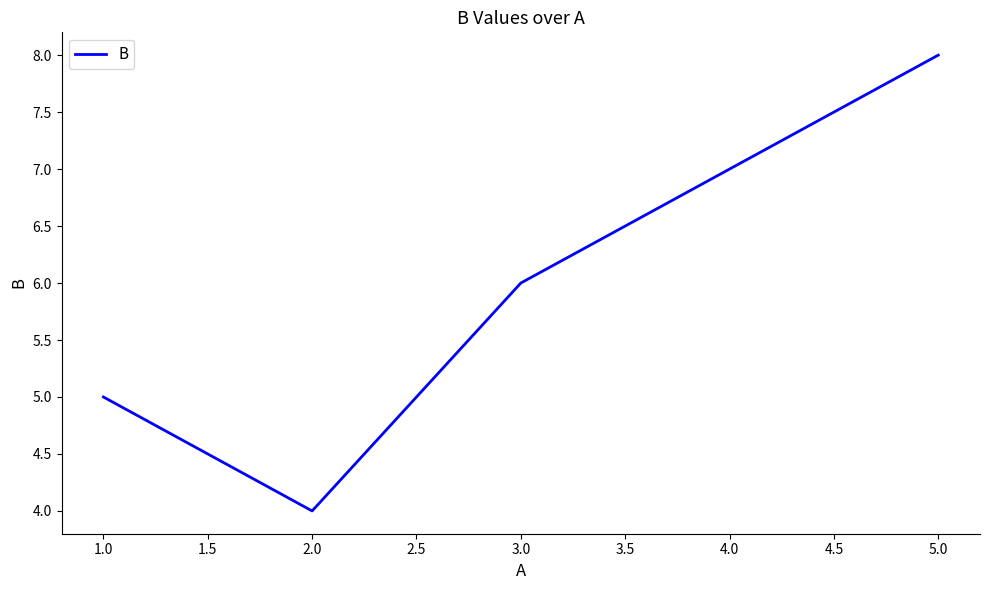

What position from the right is 1.0?

5